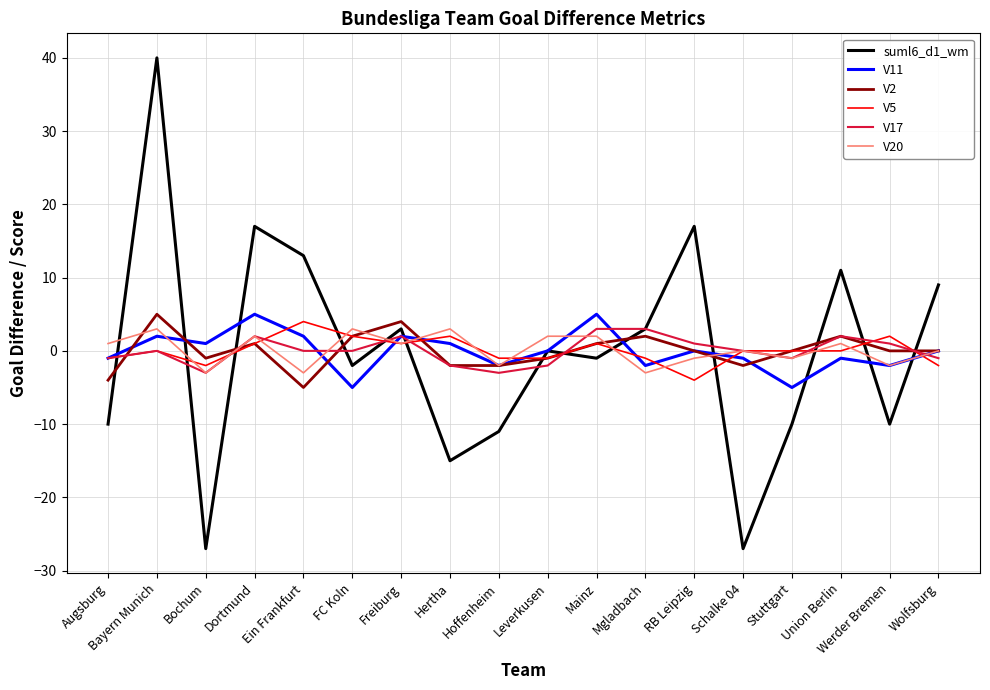

Does the chart have visible grid lines?

Yes